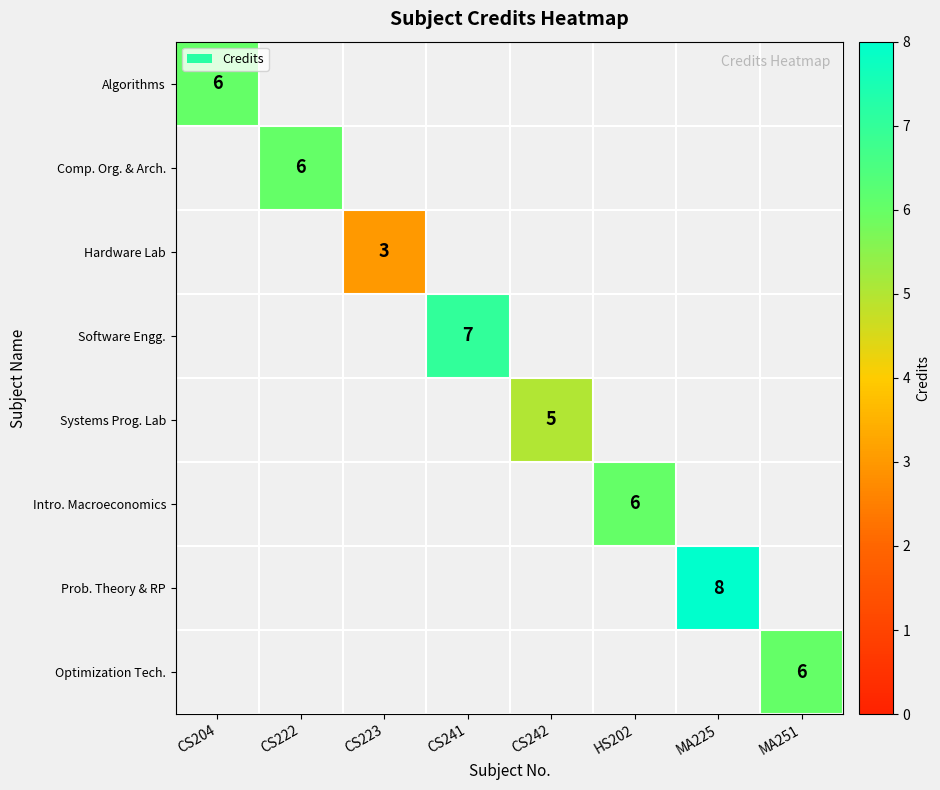

What is the average value of the Intro. Macroeconomics series?

1